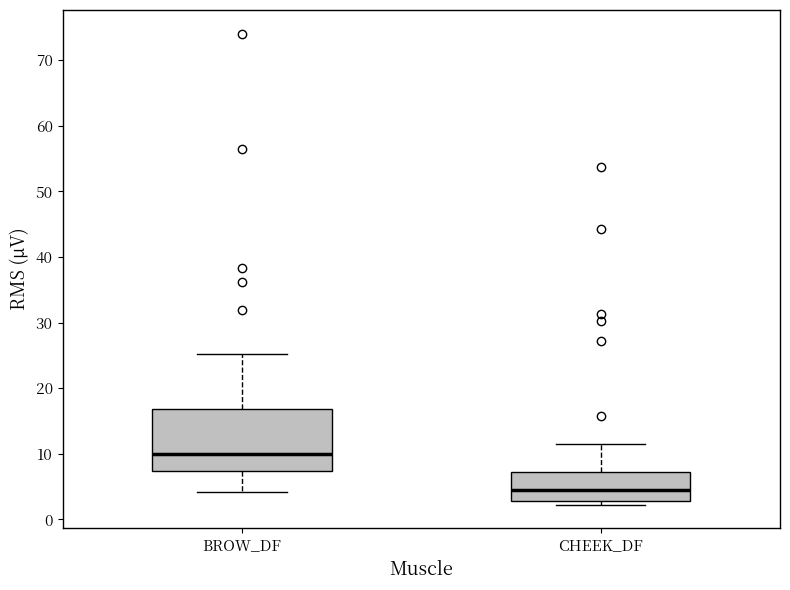

Which box's median line is the highest?

BROW_DF